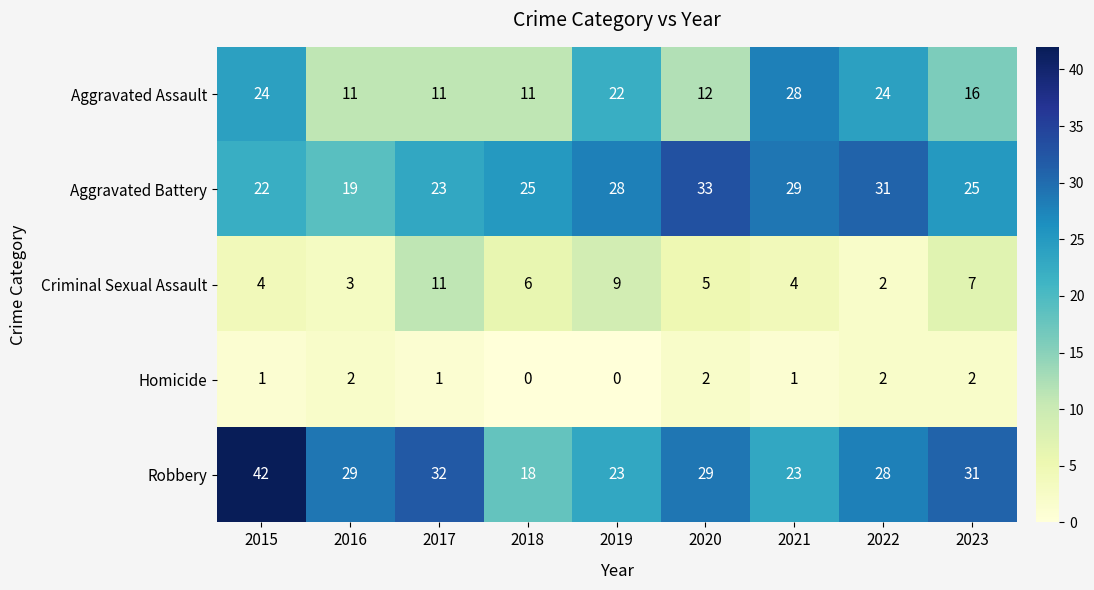

What value does the Aggravated Assault series have at 2021?

28